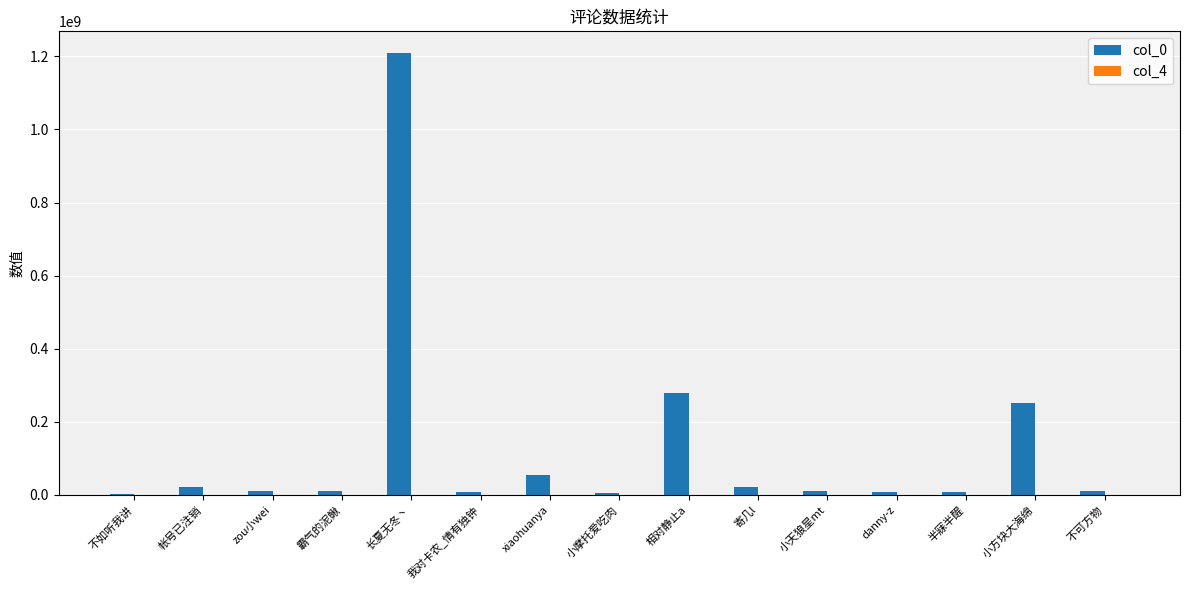

How many distinct data groups are displayed?

2